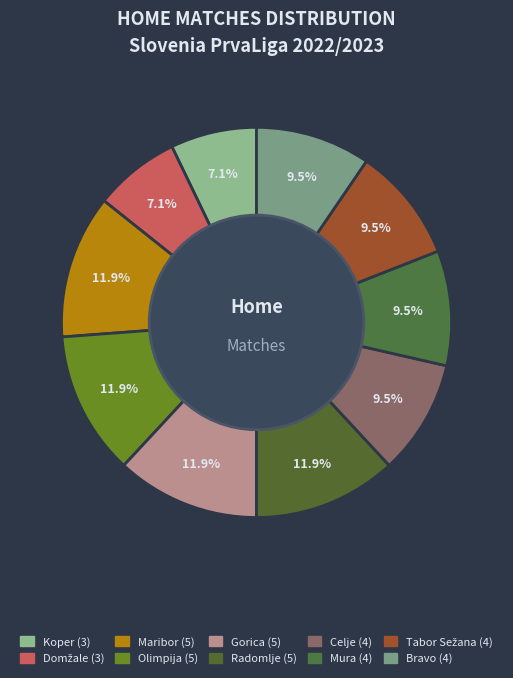

Is there a majority slice in this chart?

No